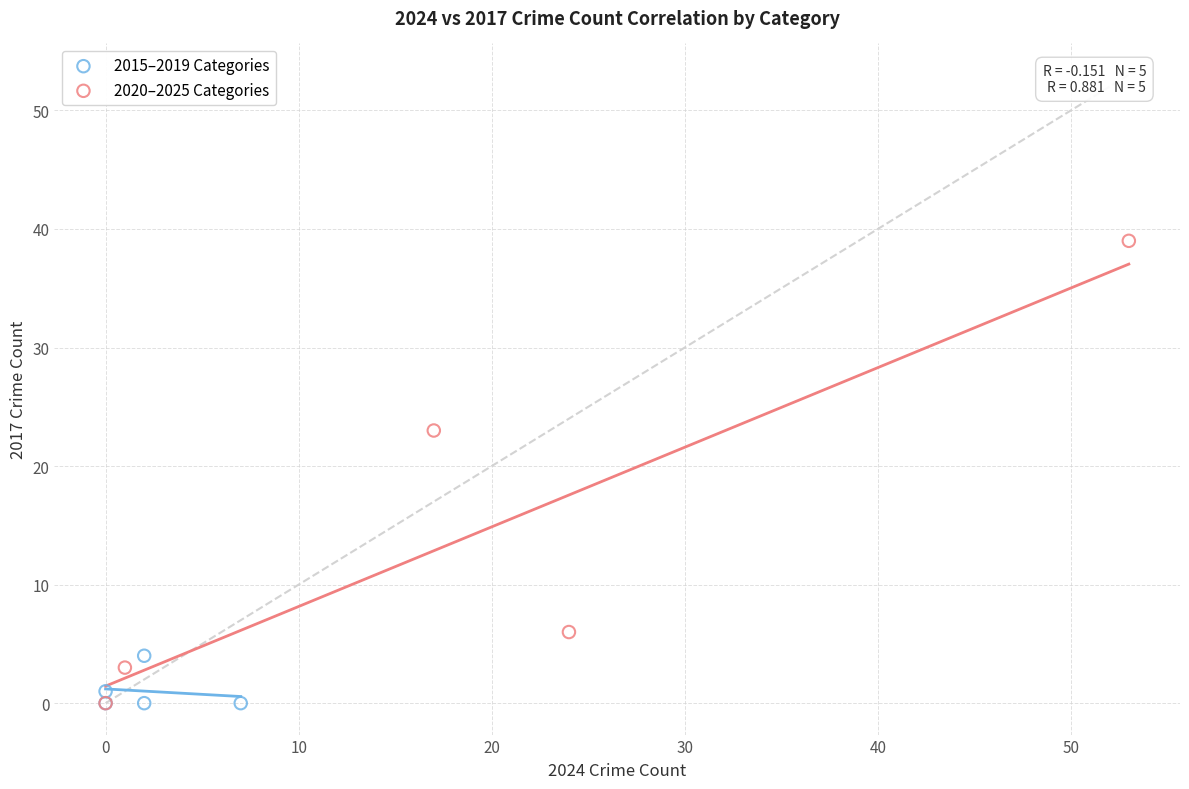

Which series reaches the maximum Y coordinate?

2020–2025 Categories